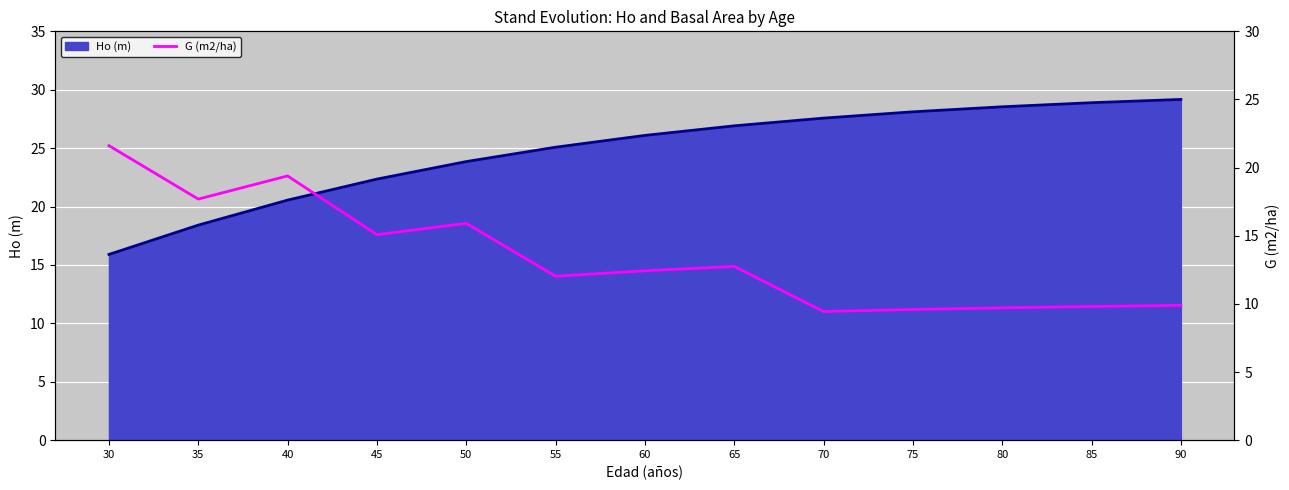

At which category does the chart reach its minimum across all series?

70